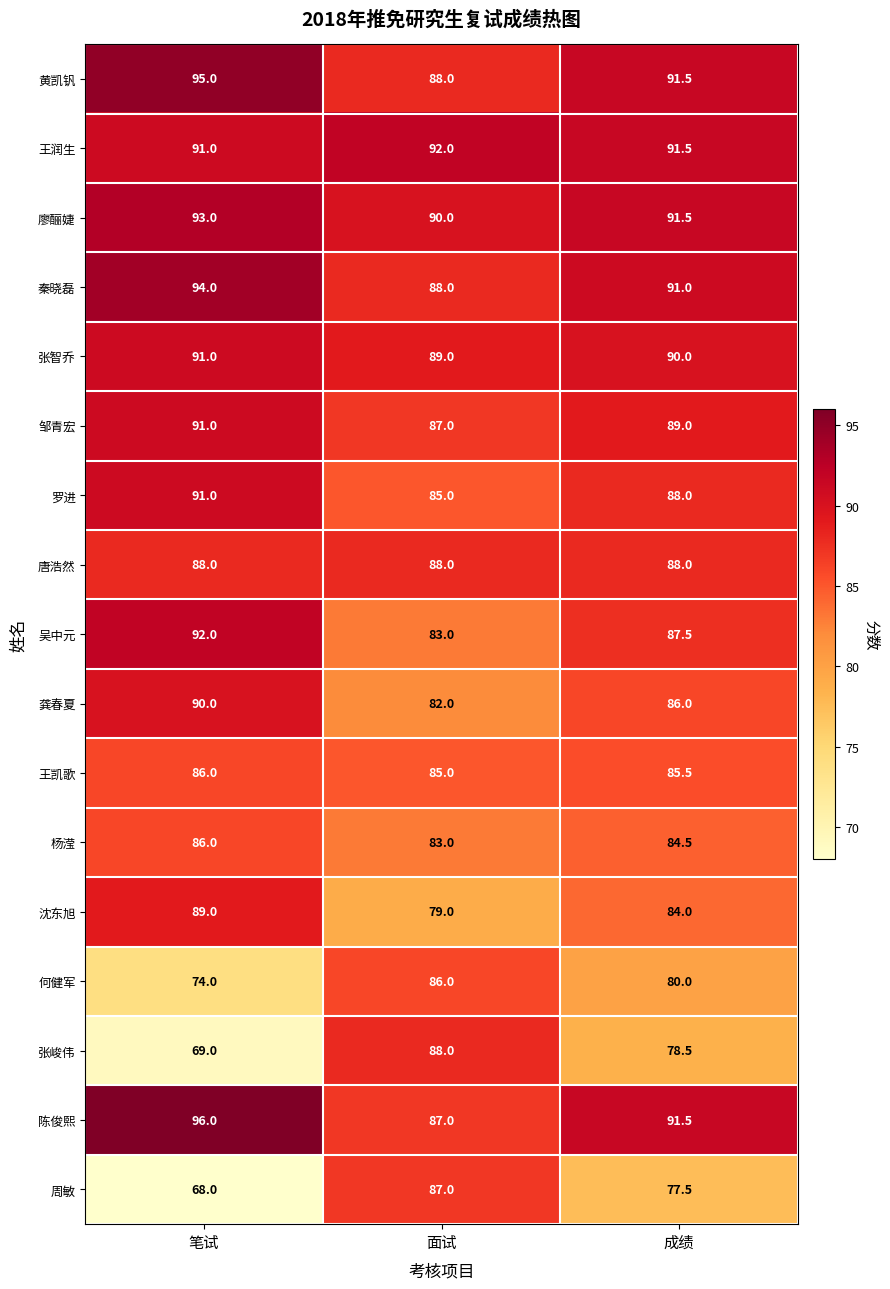

What is the total value across all series at 面试?

1467.0